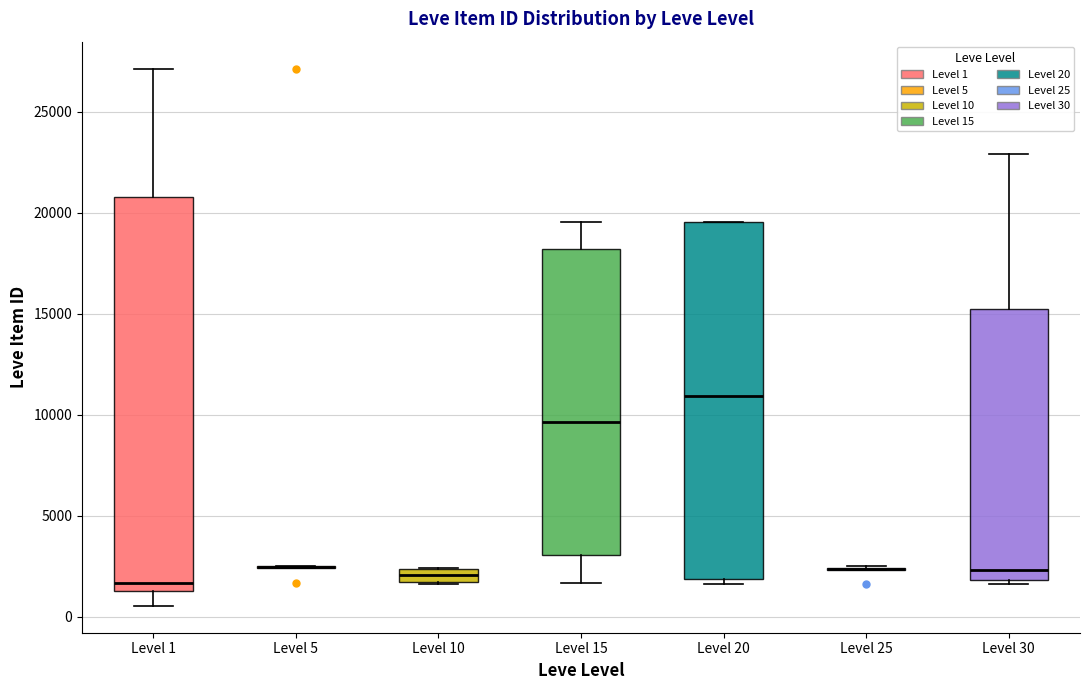

Which box is the tallest, from its lower edge to its upper edge?

Level 1